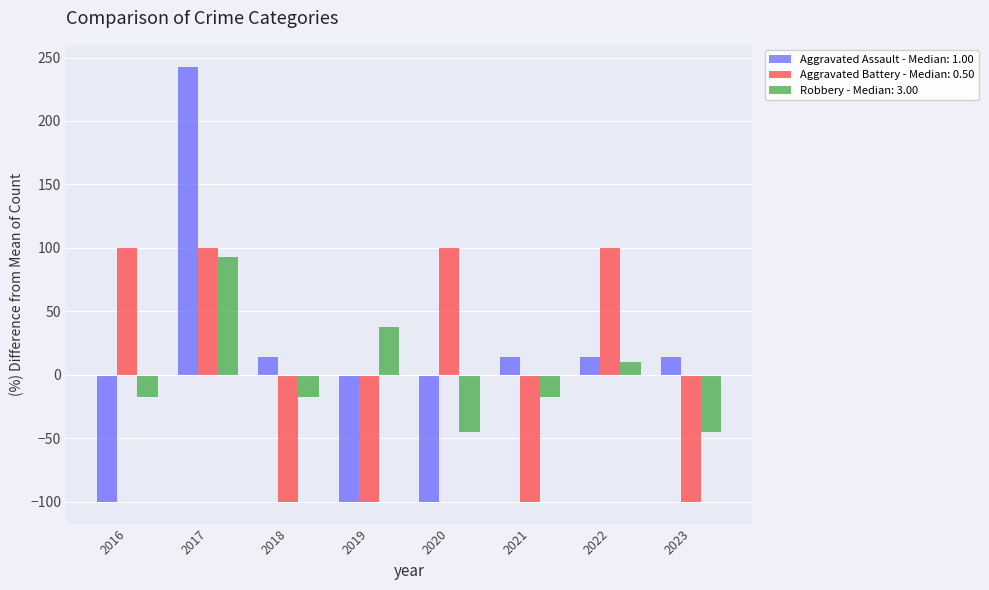

Count the number of data series in this chart.

3